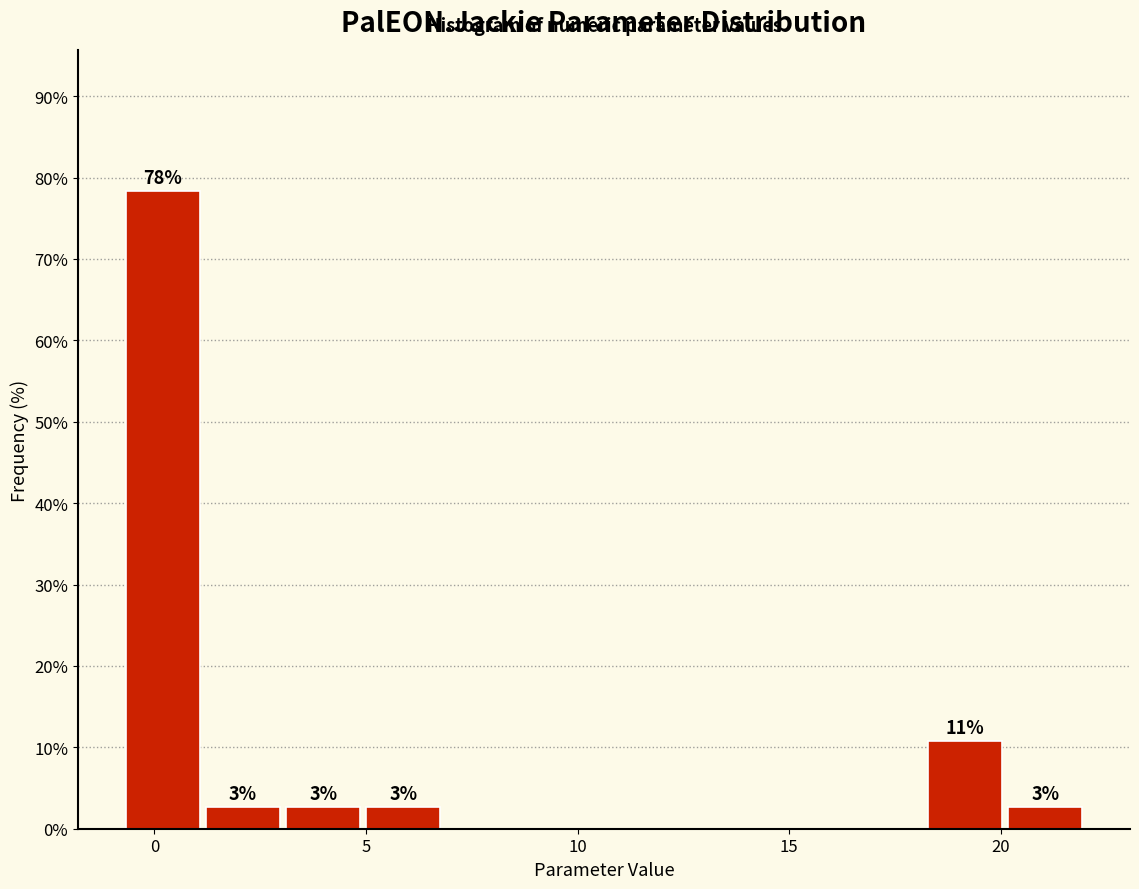

Around what value on the x-axis is the tallest bar? Give the approximate position of its centre, as read against the axis.

0.0